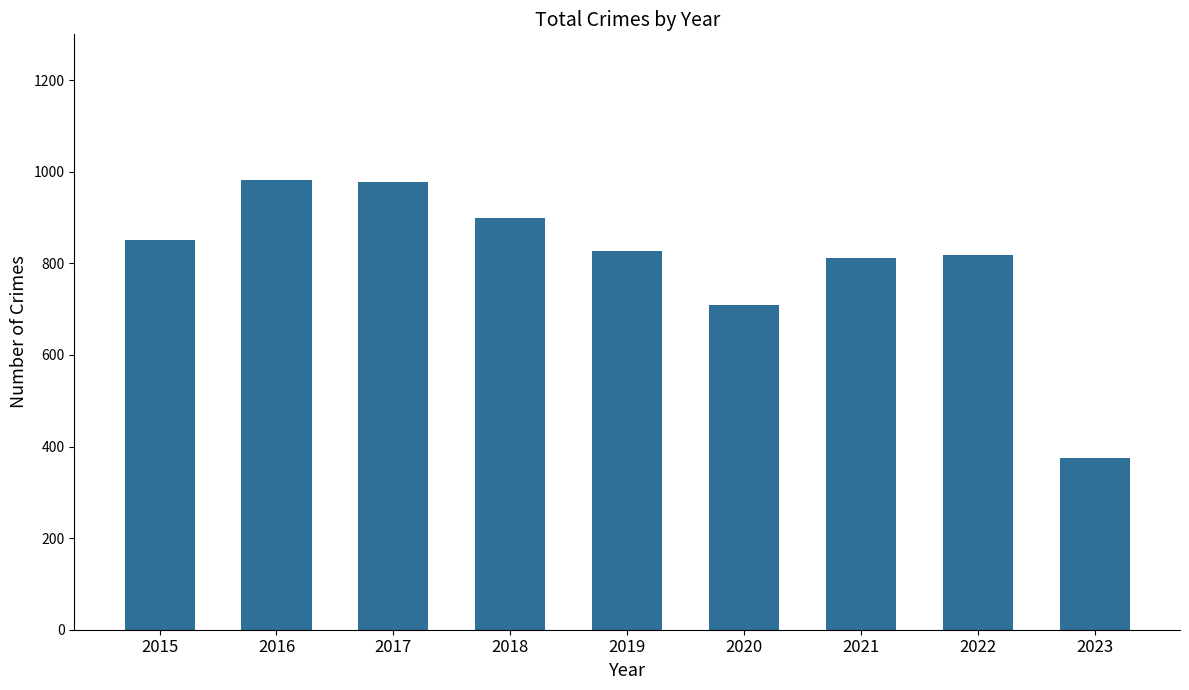

What is the ratio of the value at 2022 to the value at 2023?

2.2